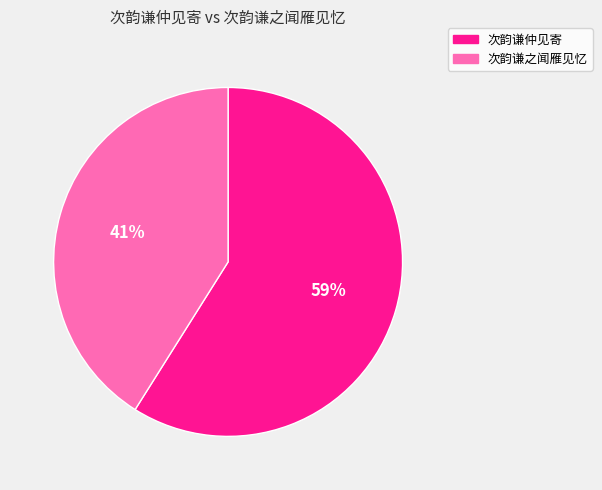

To the nearest percent, what percentage of the pie is 次韵谦仲见寄?

59%